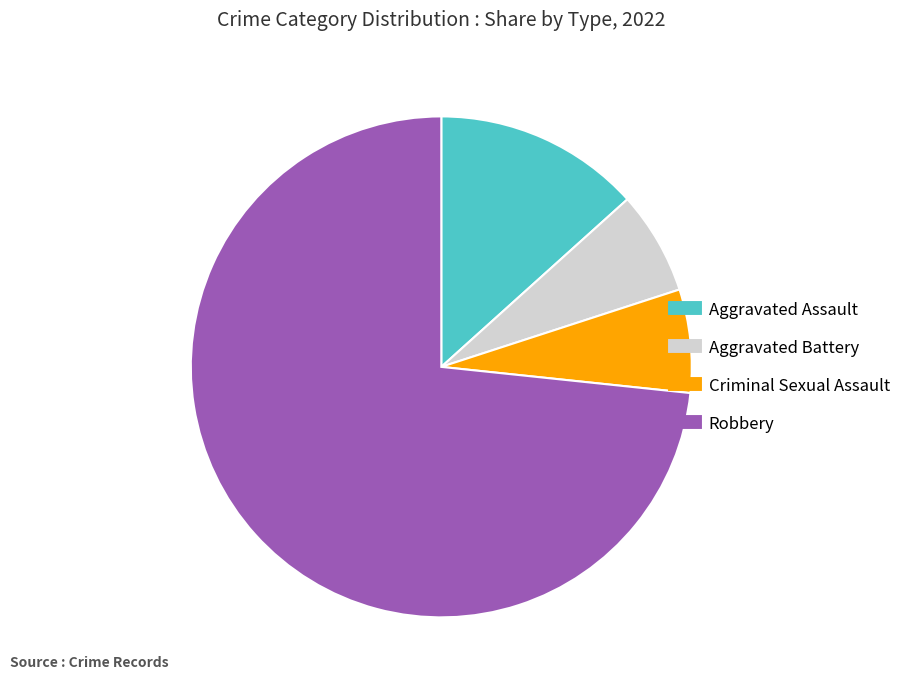

Approximately how many times larger is the value at Aggravated Battery compared to Criminal Sexual Assault?

1.0